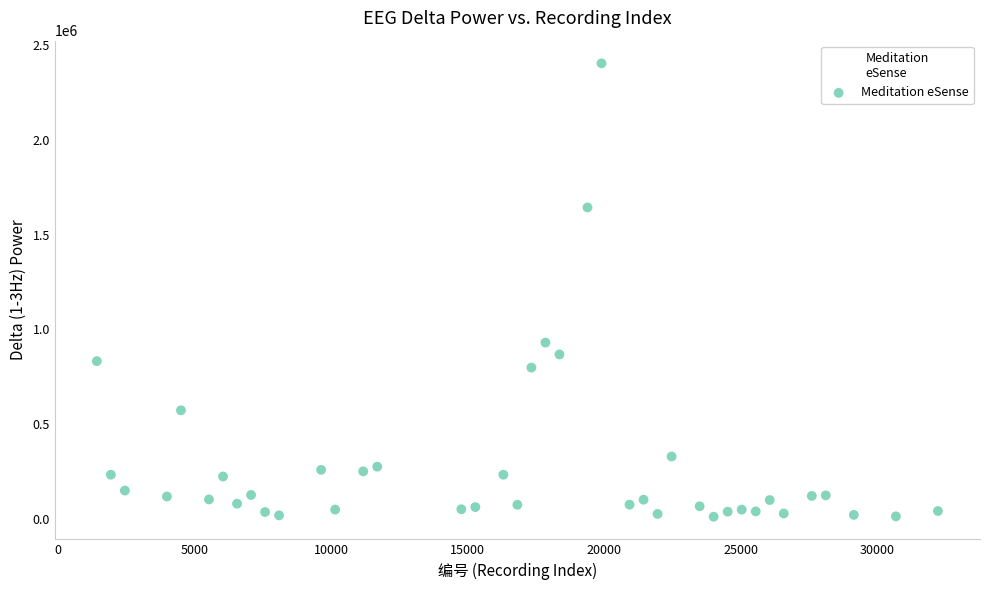

What is the range of Y values (max minus min)?

2392713